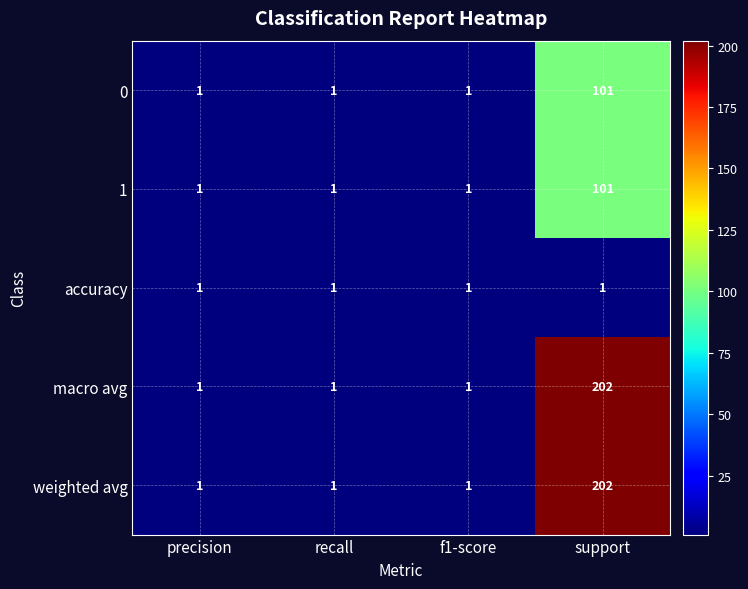

How many macro avg values are between 1 and 202?

4